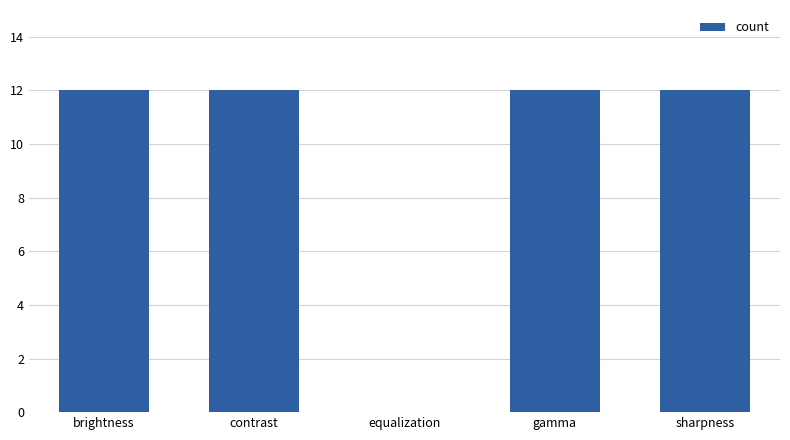

What is the sum of the values at gamma and brightness?

24